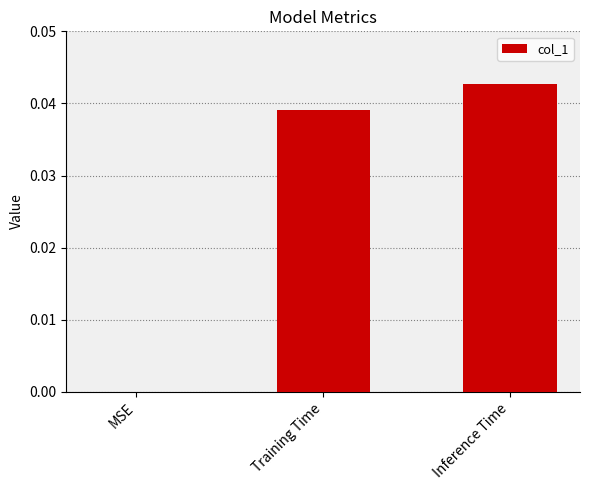

Count the values in the range 0 to 1.

3